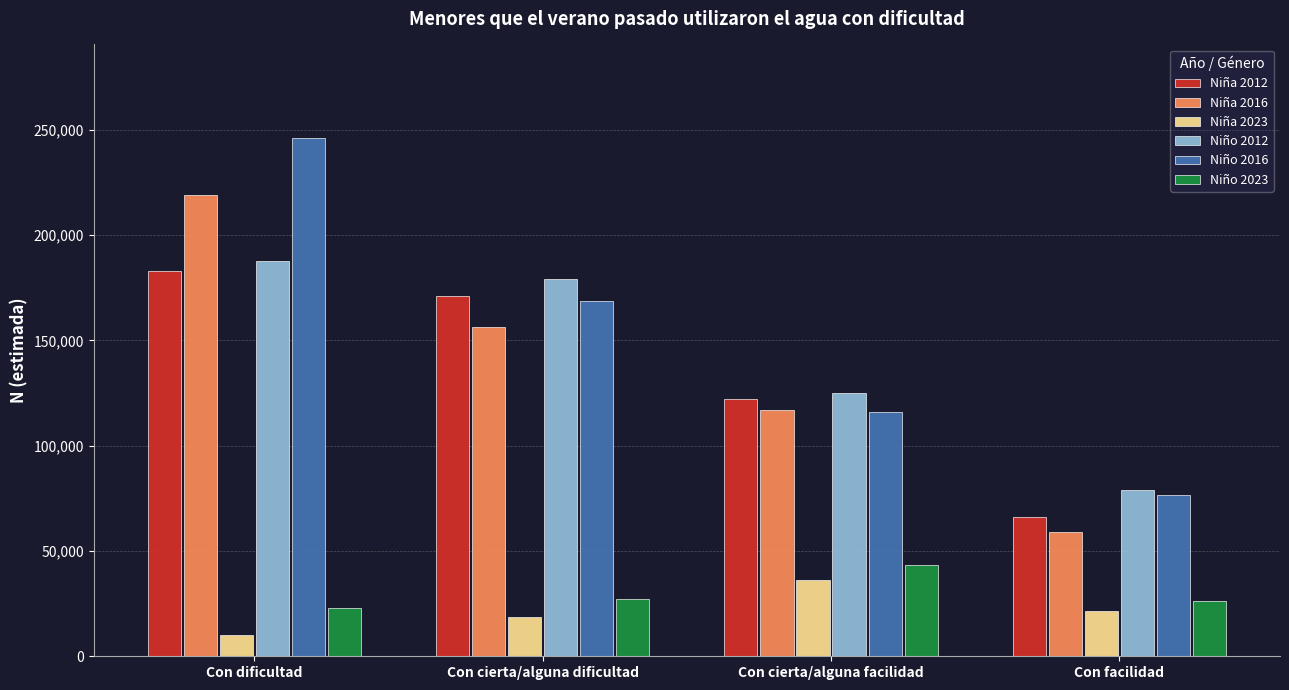

What is the difference between the highest and lowest values at Con cierta/alguna facilidad?

88864